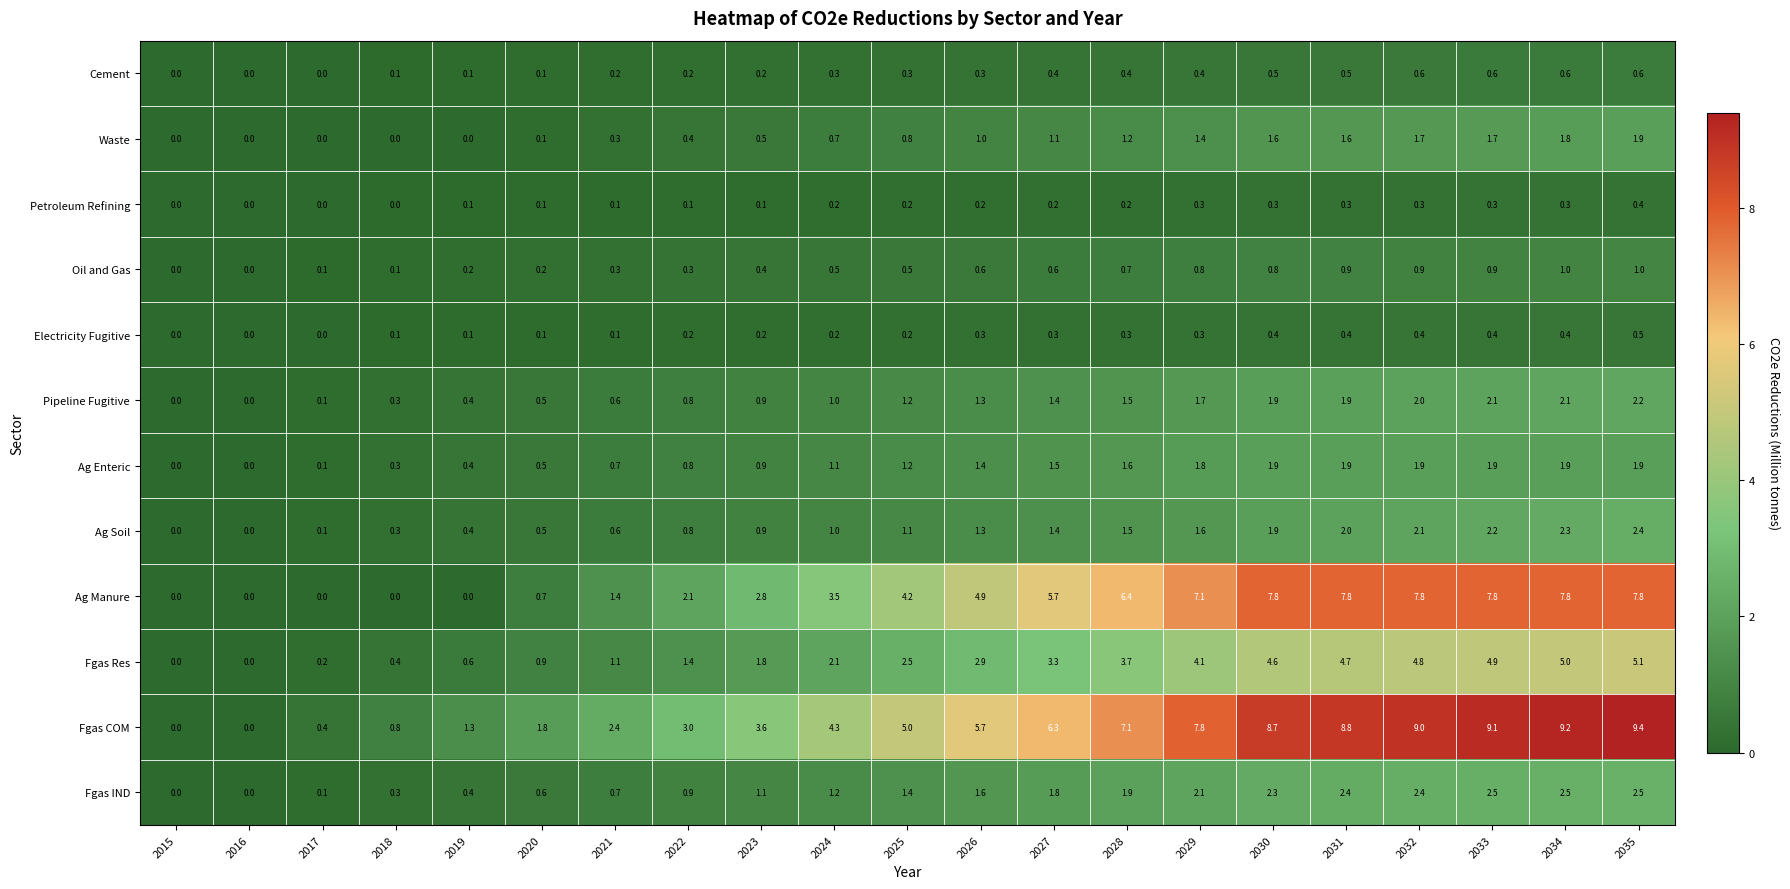

Which category has the highest value across all series?

2035